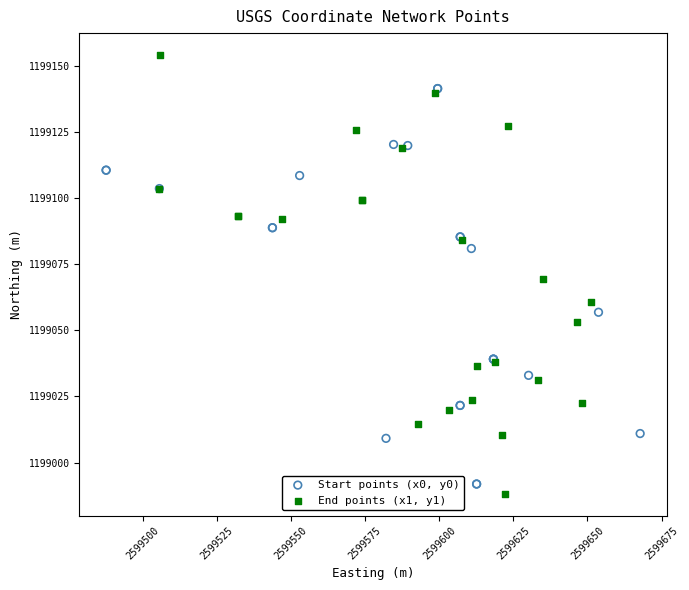

Which series contains the lowest Y value?

End points (x1, y1)